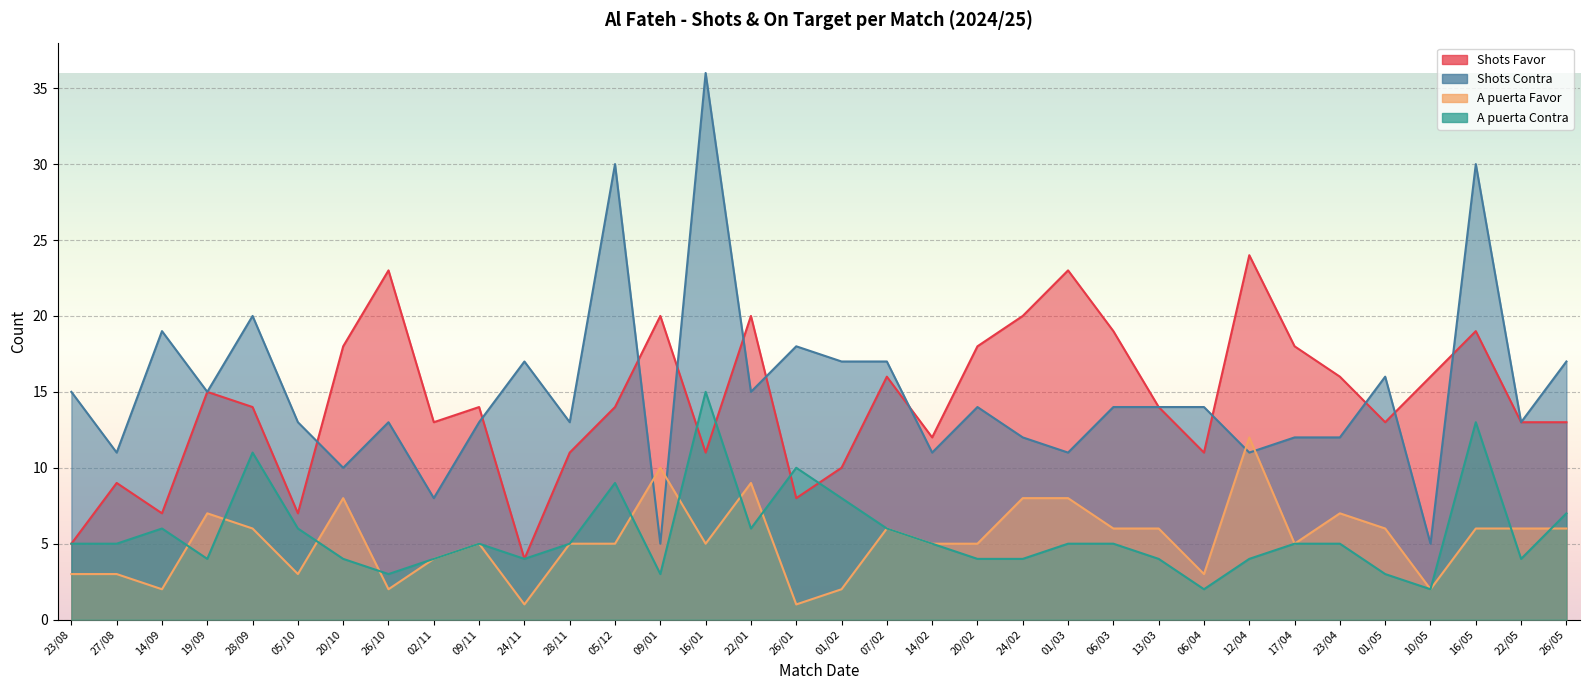

What is the label of the 18th point from the left?

01/02